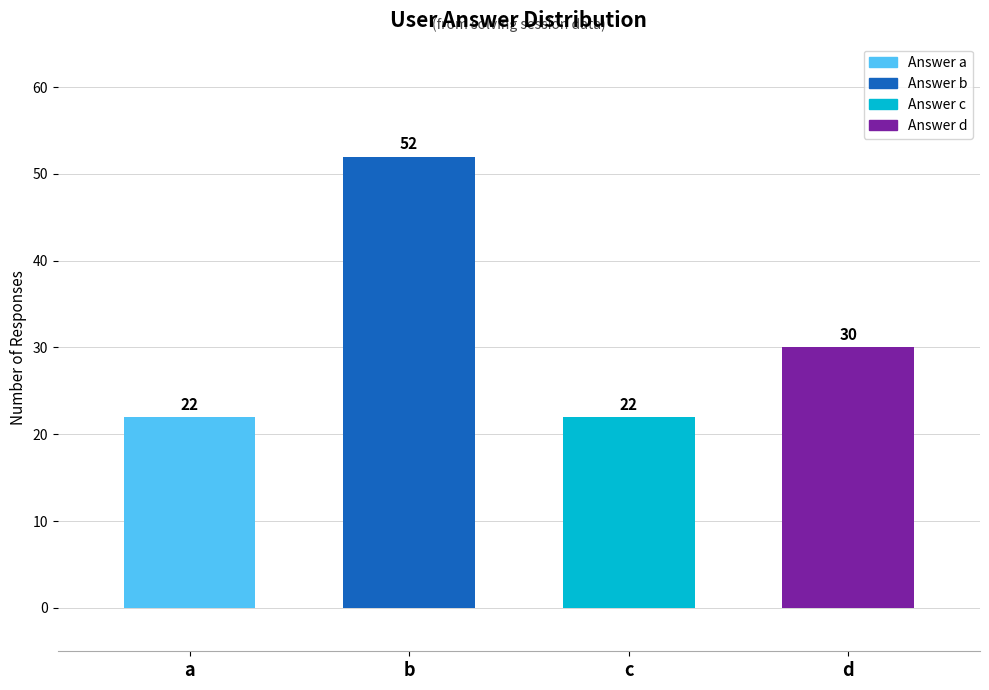

What is the difference between the maximum and minimum values?

30